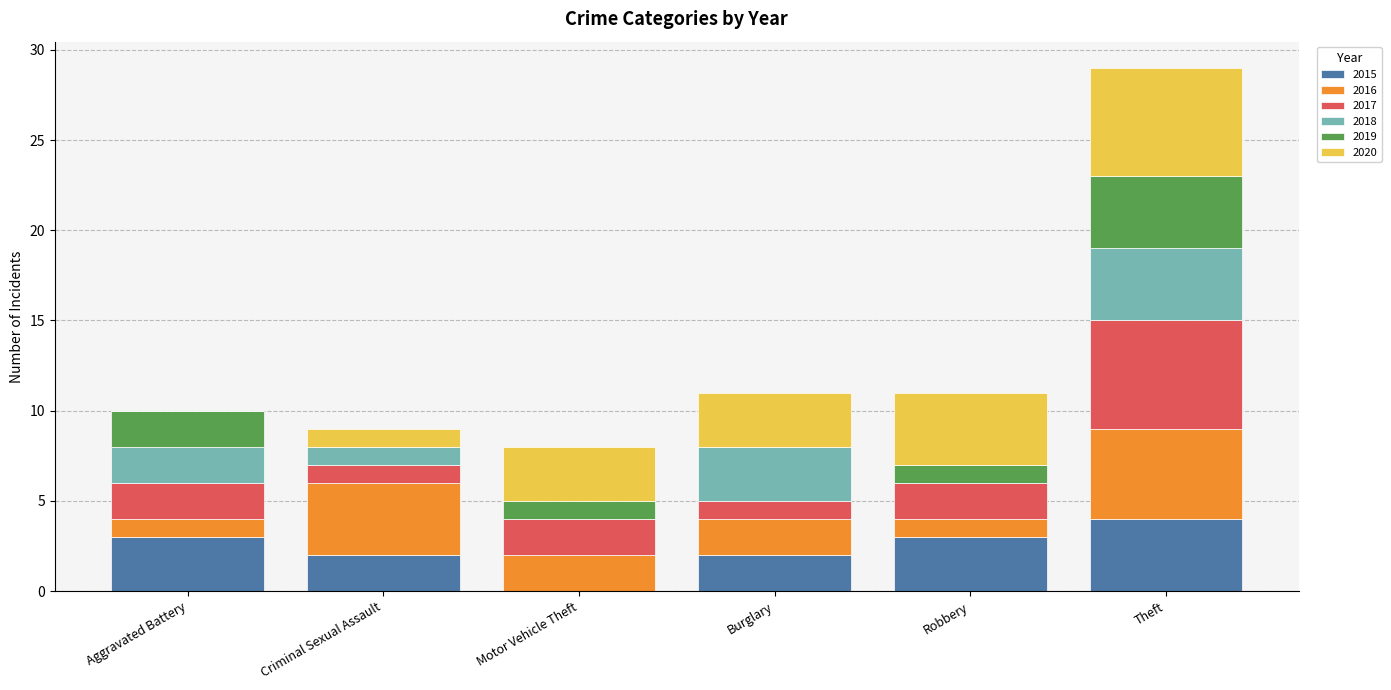

The value of 2015 at Aggravated Battery is 3. True or false?

True